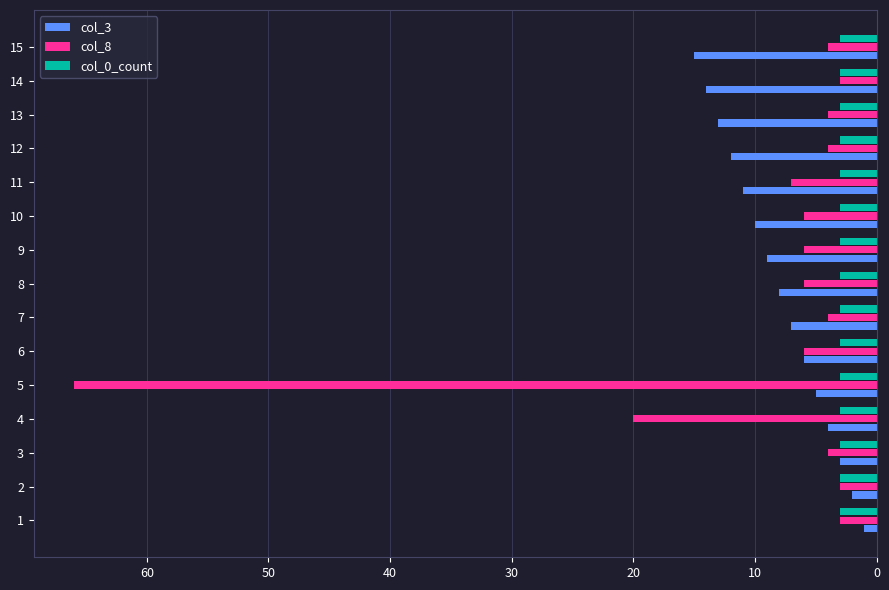

At which category is the sum across all series the highest?

5